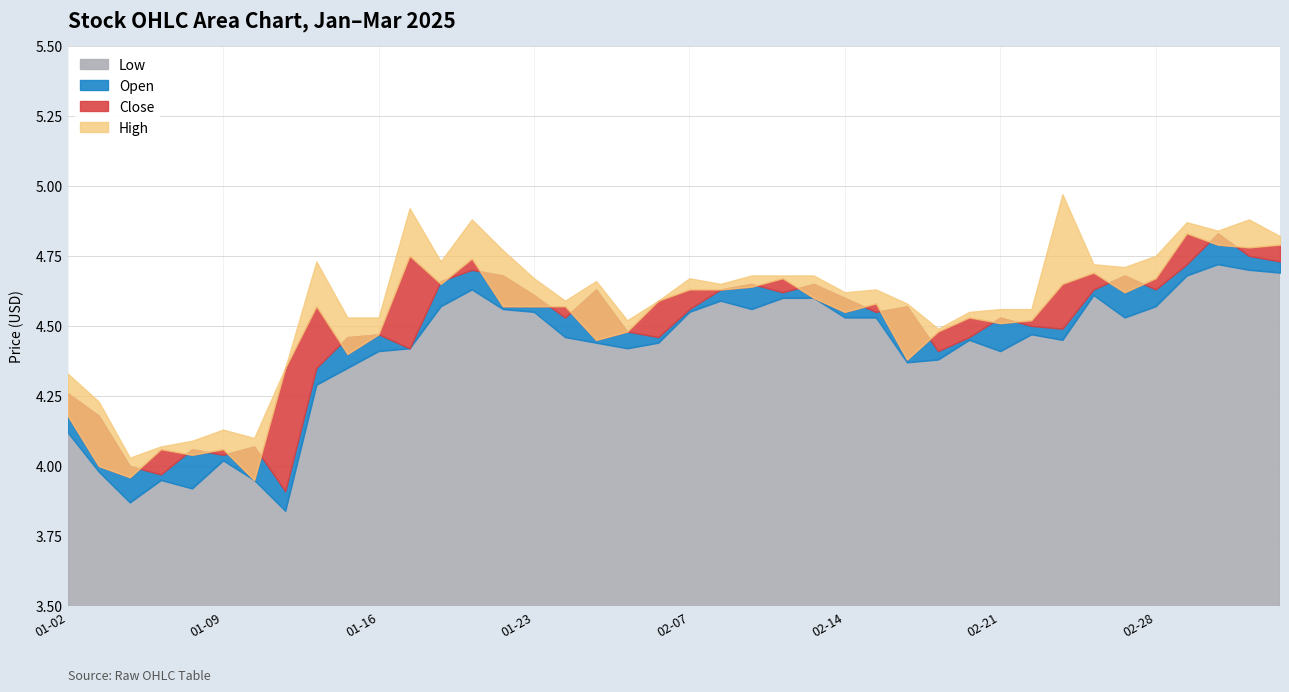

What is the lowest value of the Open series?

3.9